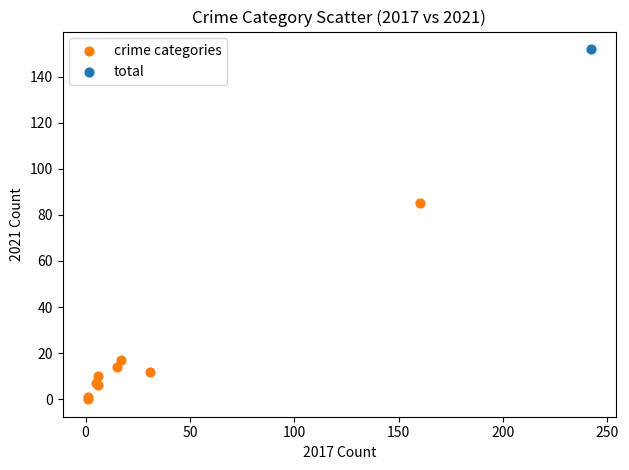

What are all the series names shown in the legend?

crime categories, total